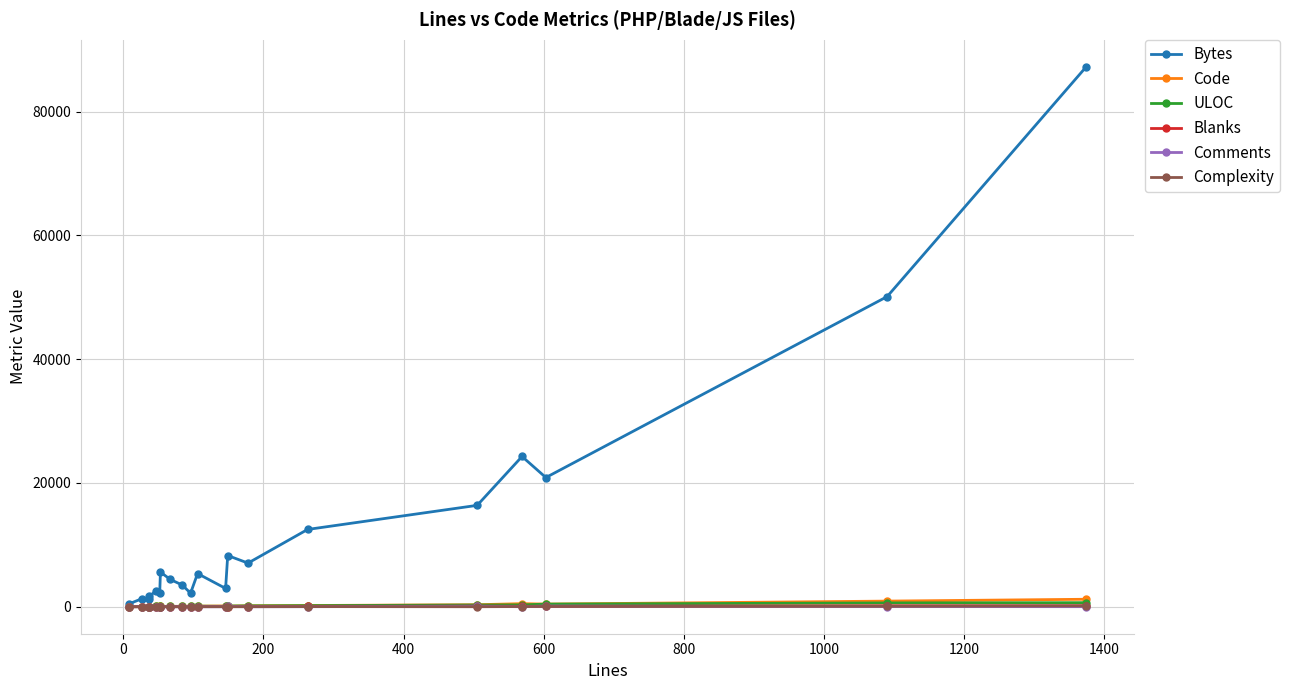

How many lines are shown in the chart?

6